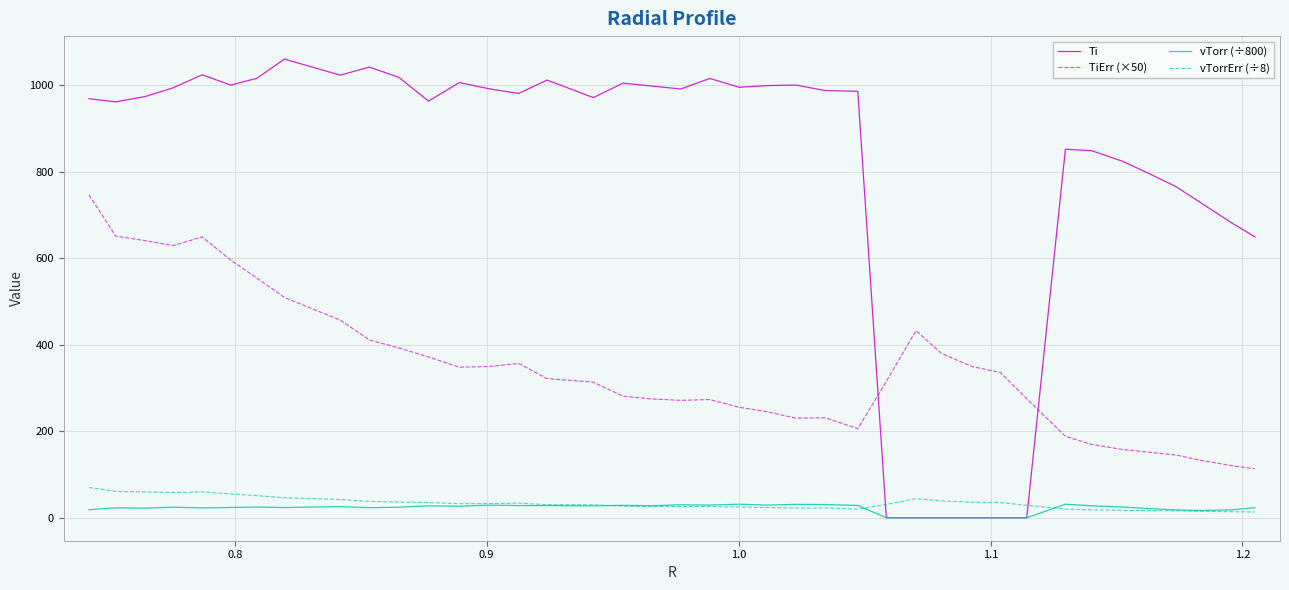

What is the average value of the vTorr (÷800) series?

21.9